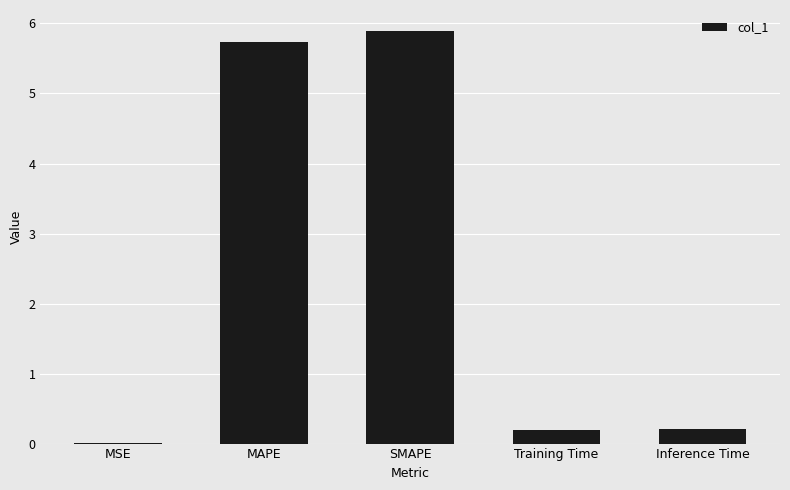

What is the sum of the values at MAPE and MSE?

5.7